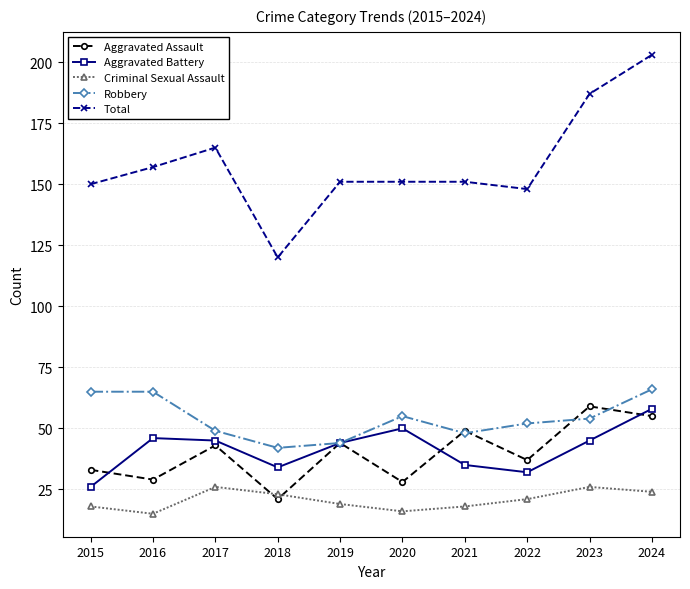

What is the value of the Criminal Sexual Assault point at the 5th from the left?

19